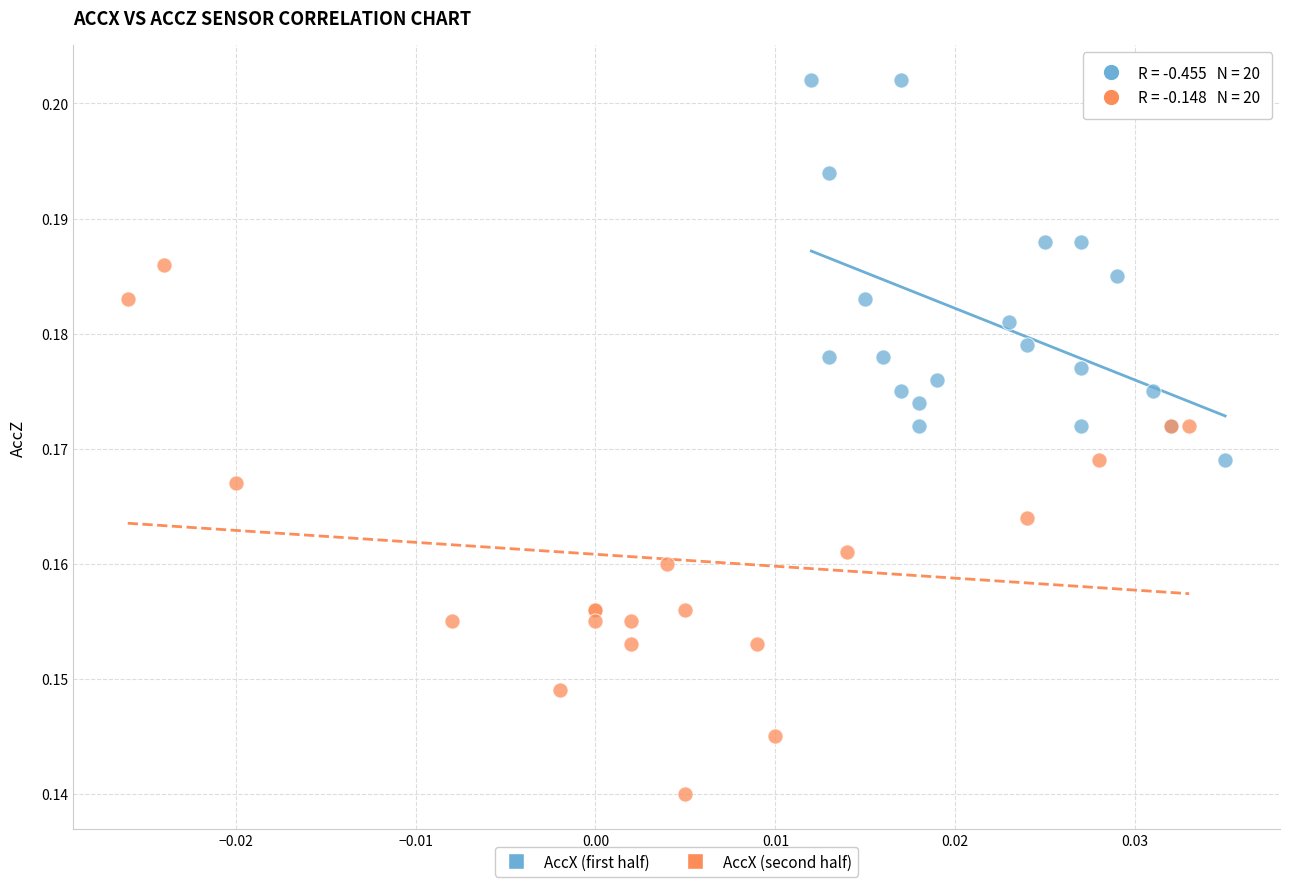

Which series has the largest Y range (max minus min)?

AccX (second half)